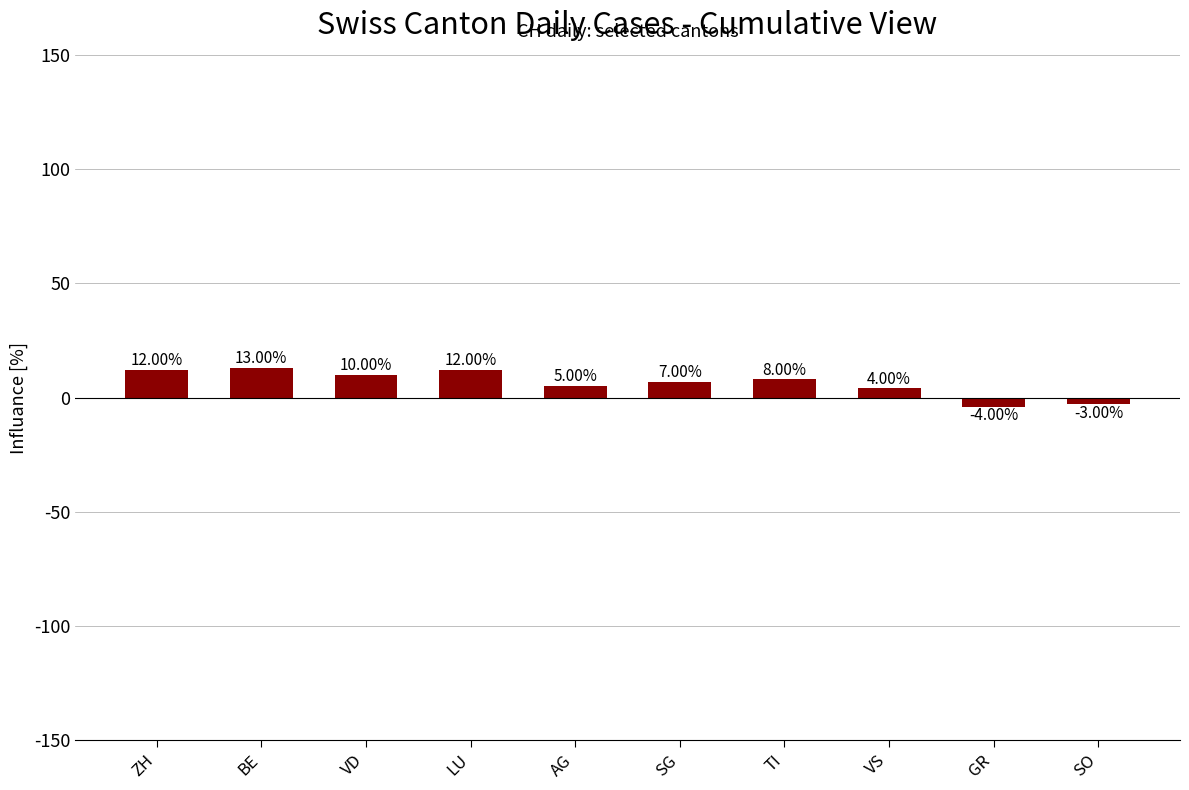

What is the change in value from BE to VD?

-3